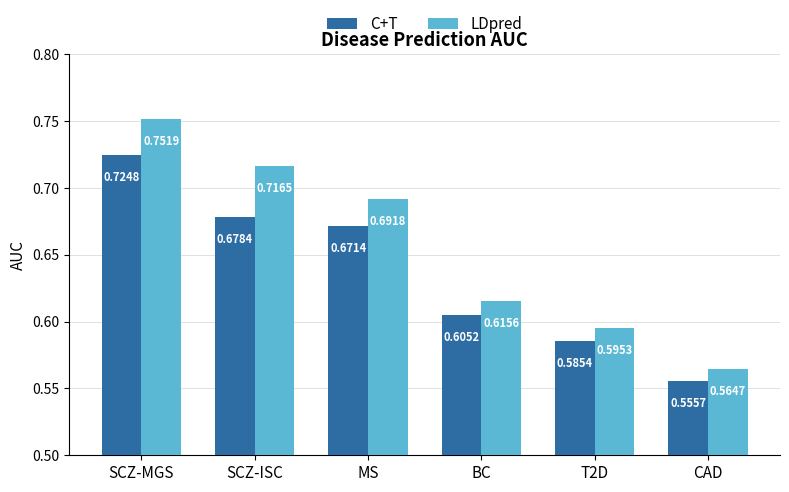

What is the label of the 5th bar from the right?

SCZ-ISC